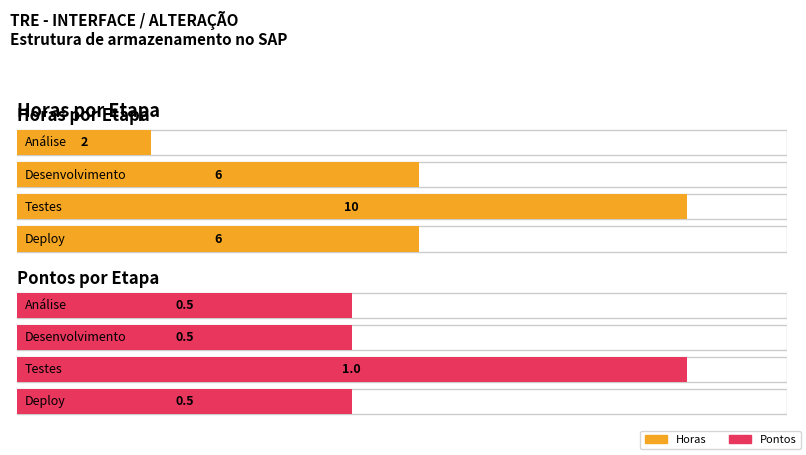

What is the label of the 1st bar from the left?

Análise